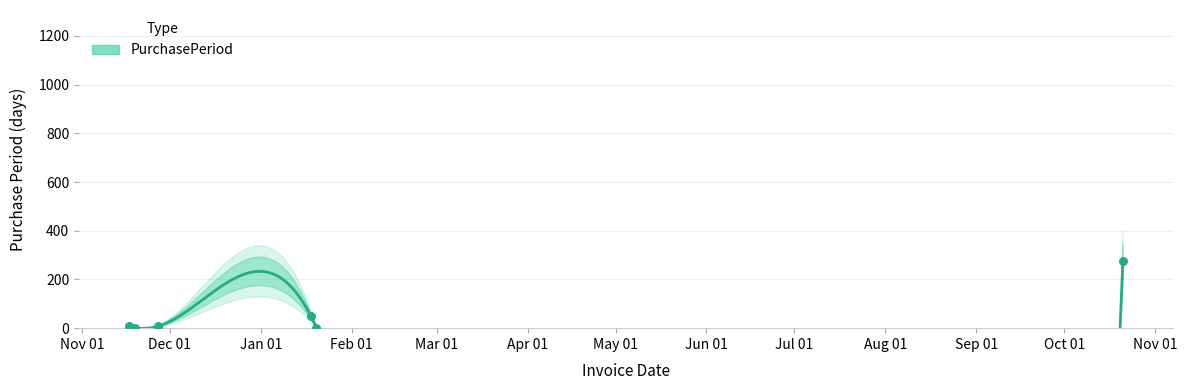

What is the ratio of the value at 2015-11-19 to the value at 2015-11-17?

0.3